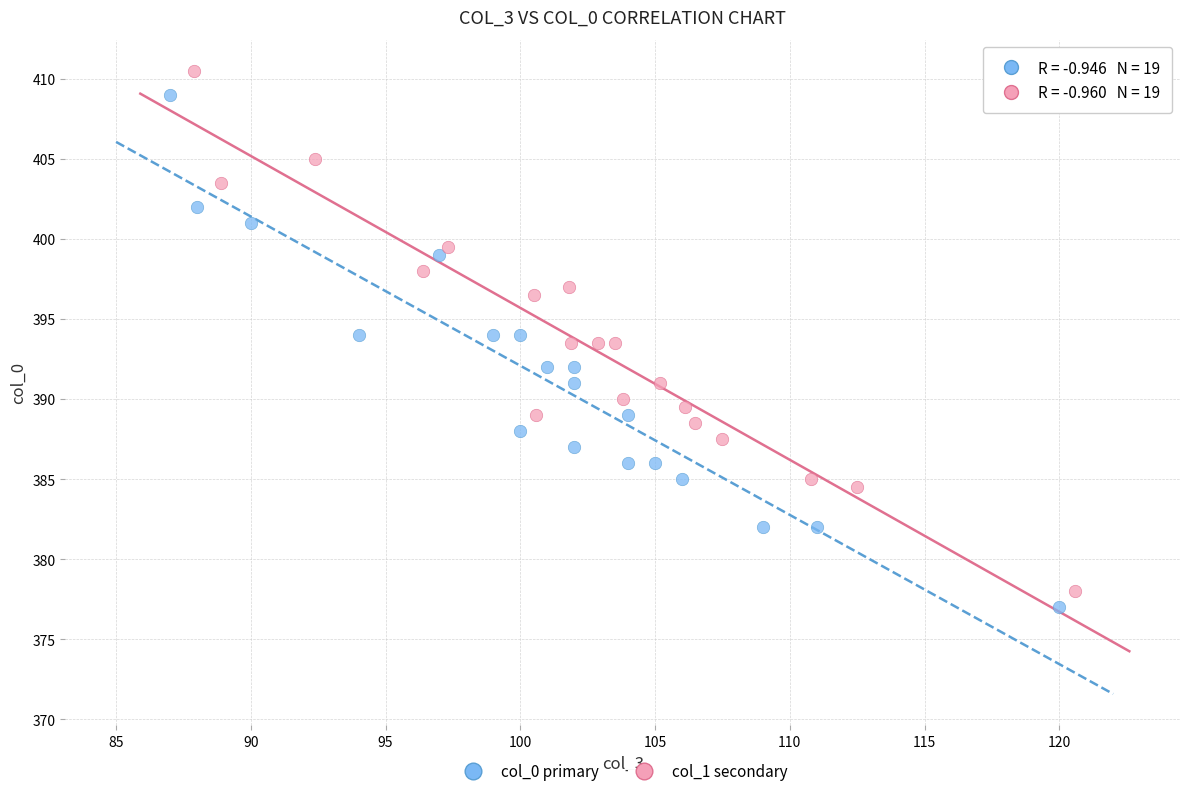

Which series contains the lowest Y value?

col_0 primary